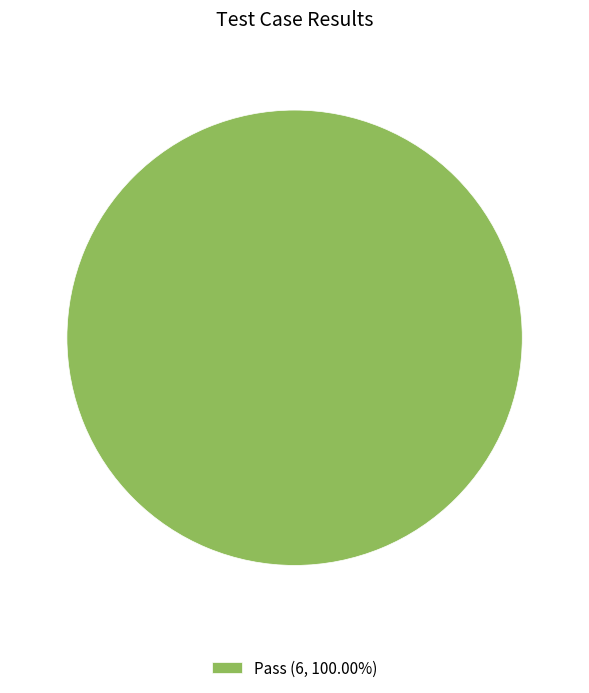

Does Pass (6, 100.00%) represent more than half of the total?

Yes